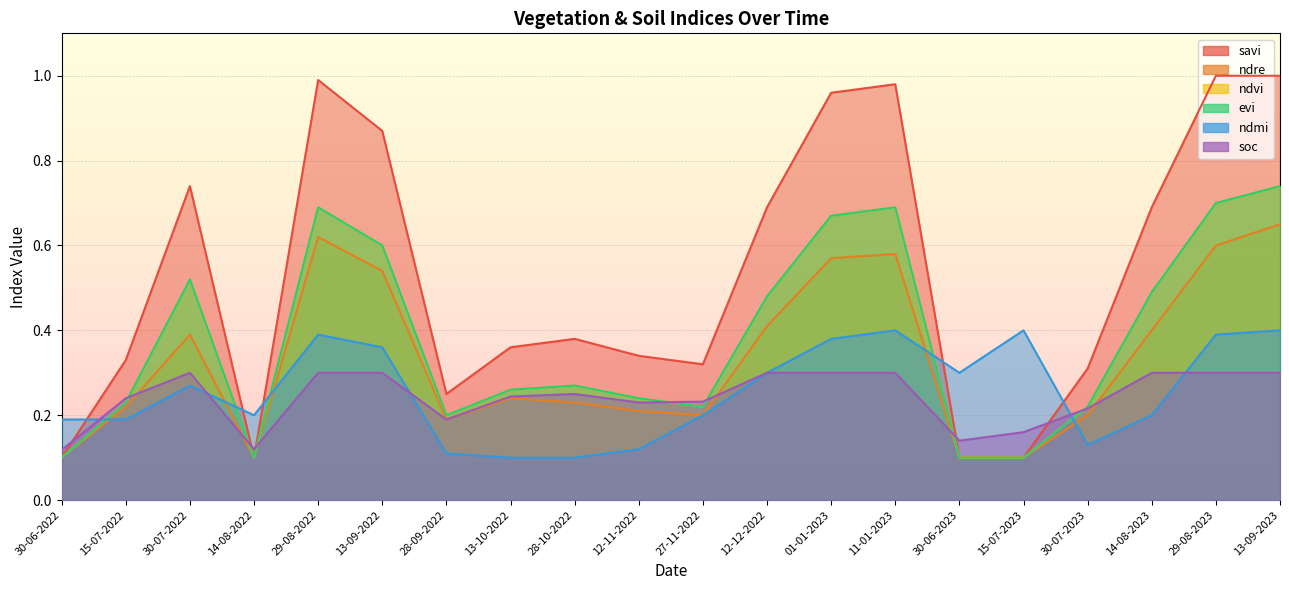

True or false: ndmi and savi intersect in this chart.

True